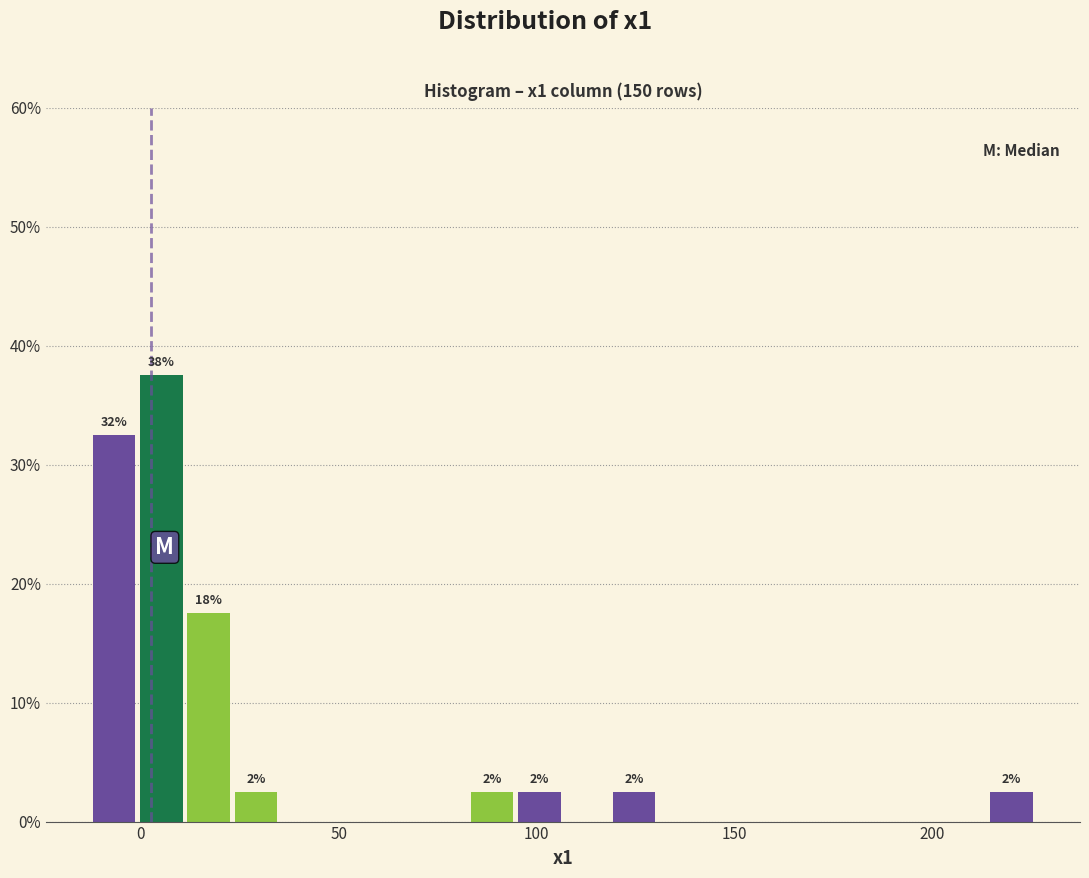

Read against the x-axis, roughly where is the centre of the tallest bar?

5